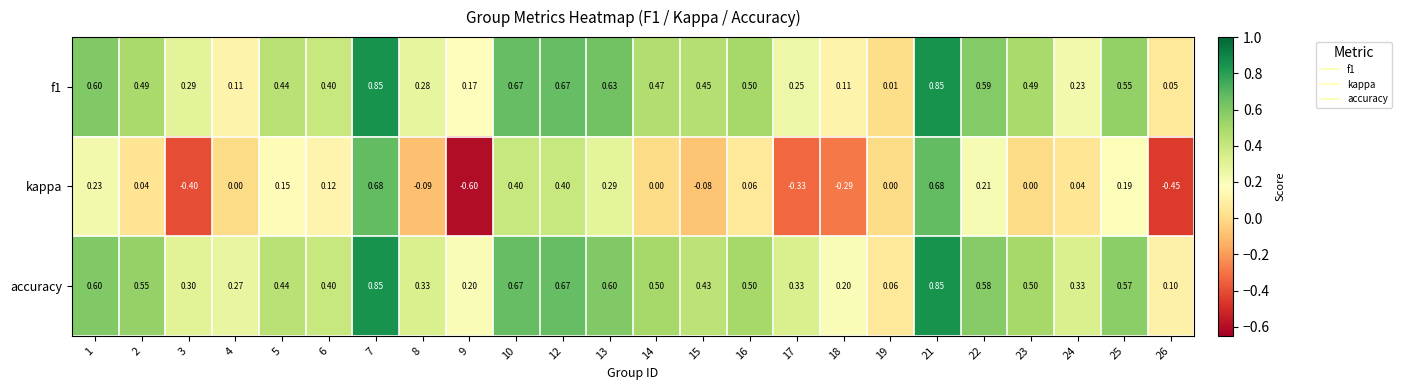

Is the value of accuracy at 18 greater than the value of kappa at 22?

No